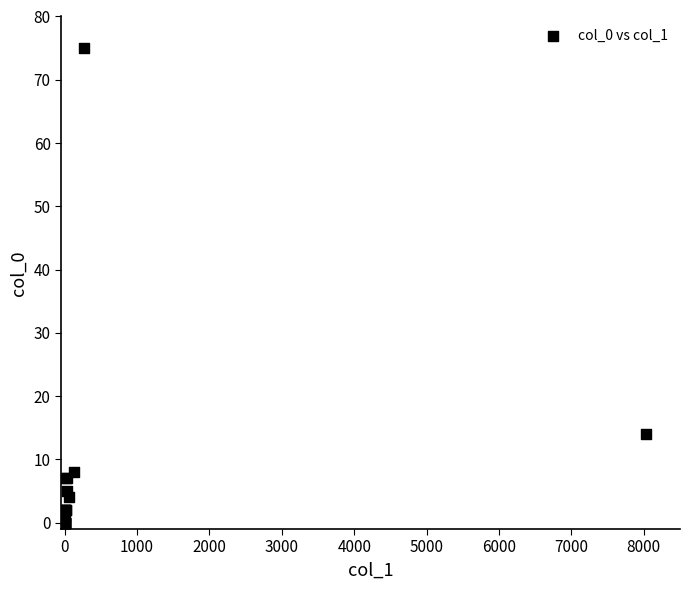

What Y value in the scatter plot is closest to 37?

14